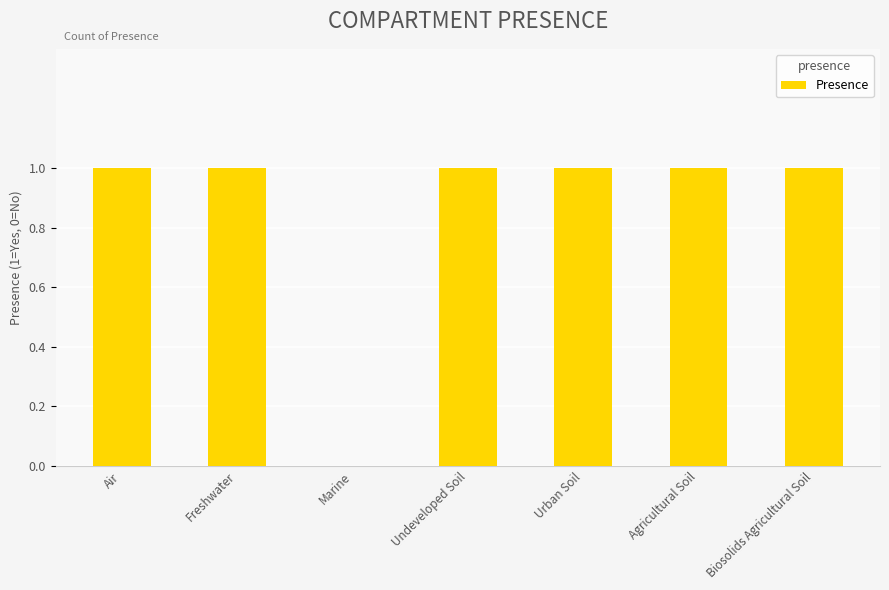

Approximately how many times larger is the value at Biosolids Agricultural Soil compared to Agricultural Soil?

1.0